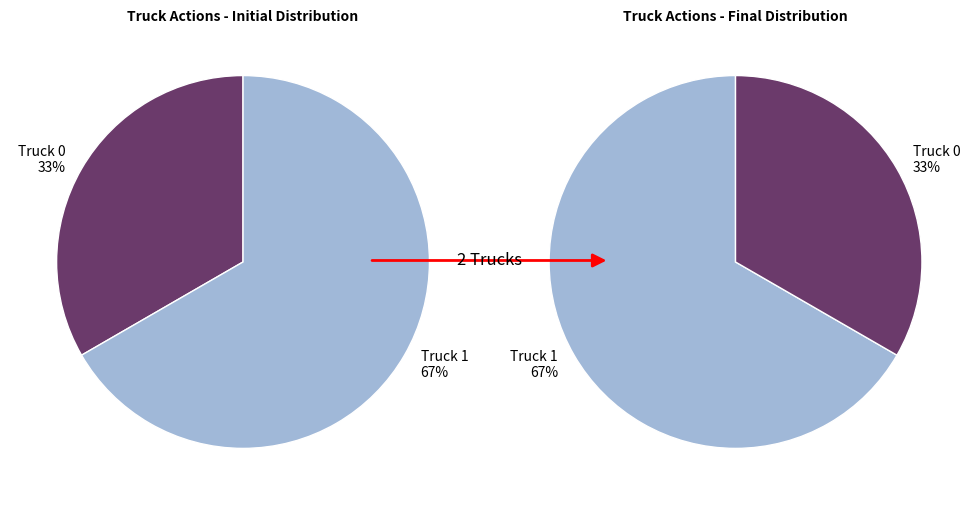

The Truck 0 slice represents 33% of the pie. True or false?

True